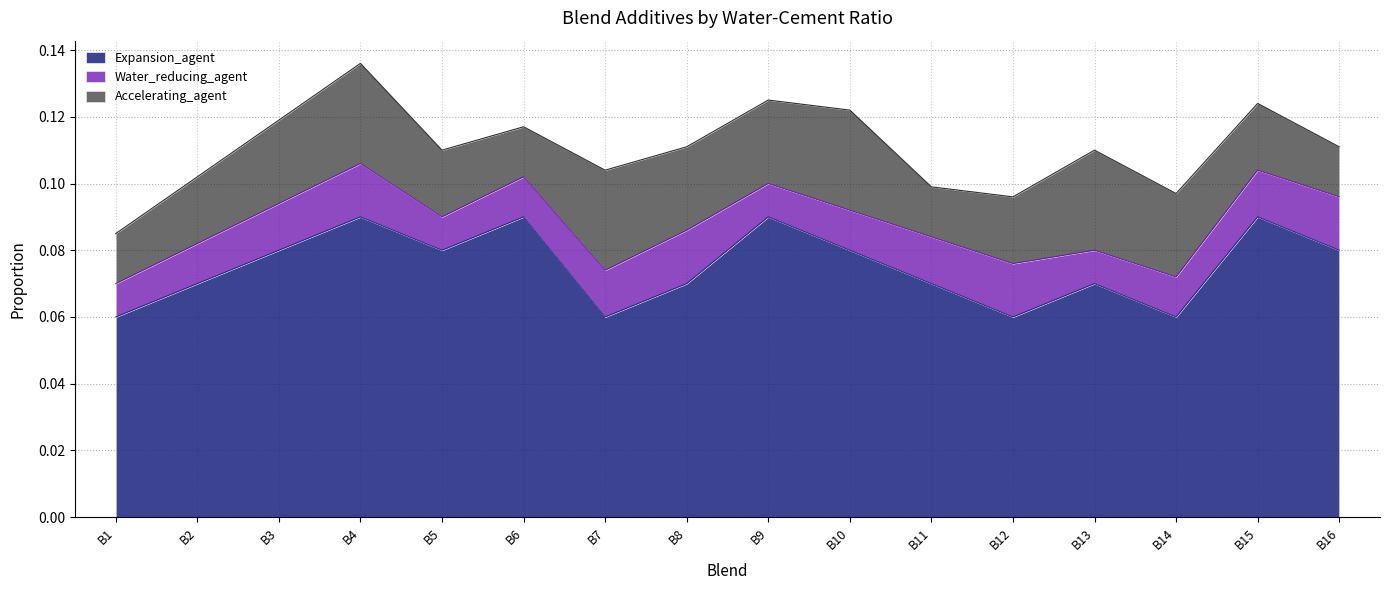

True or false: Expansion_agent and Water_reducing_agent intersect in this chart.

False